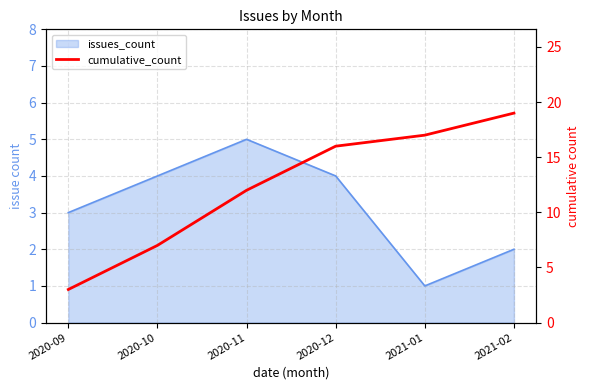

True or false: there are more than 1 points higher than both neighbors.

False